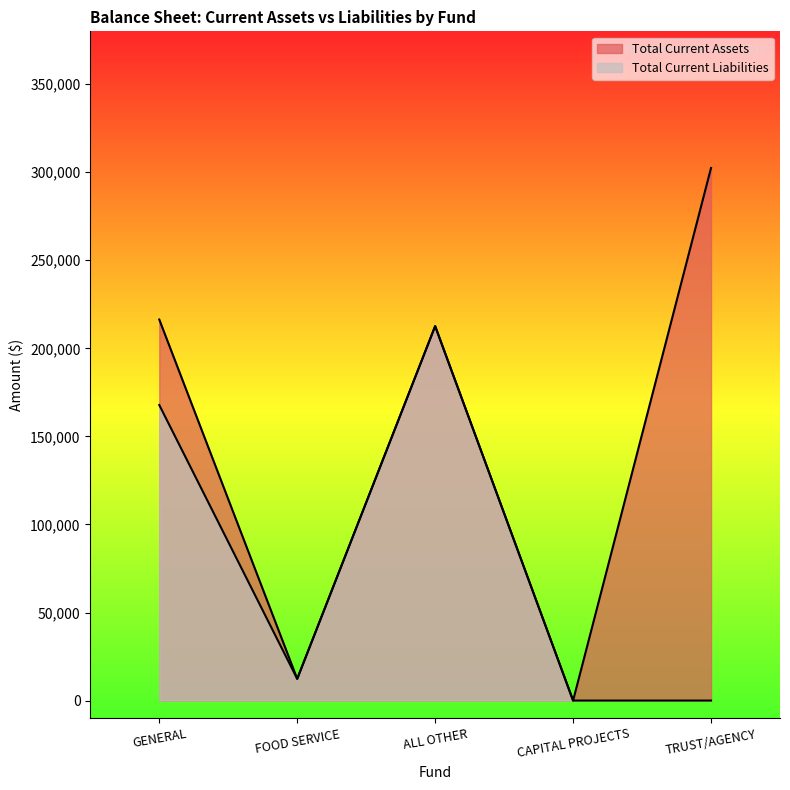

True or false: Total Current Assets and Total Current Liabilities intersect in this chart.

False